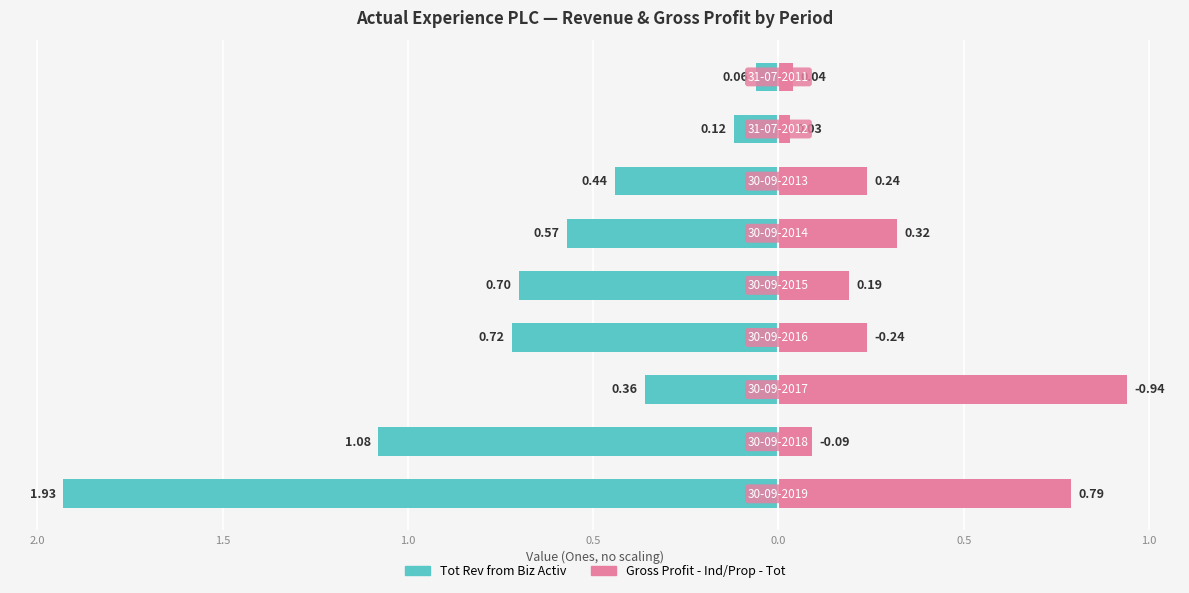

What is the difference between the highest and lowest values at 0.0?

0.9